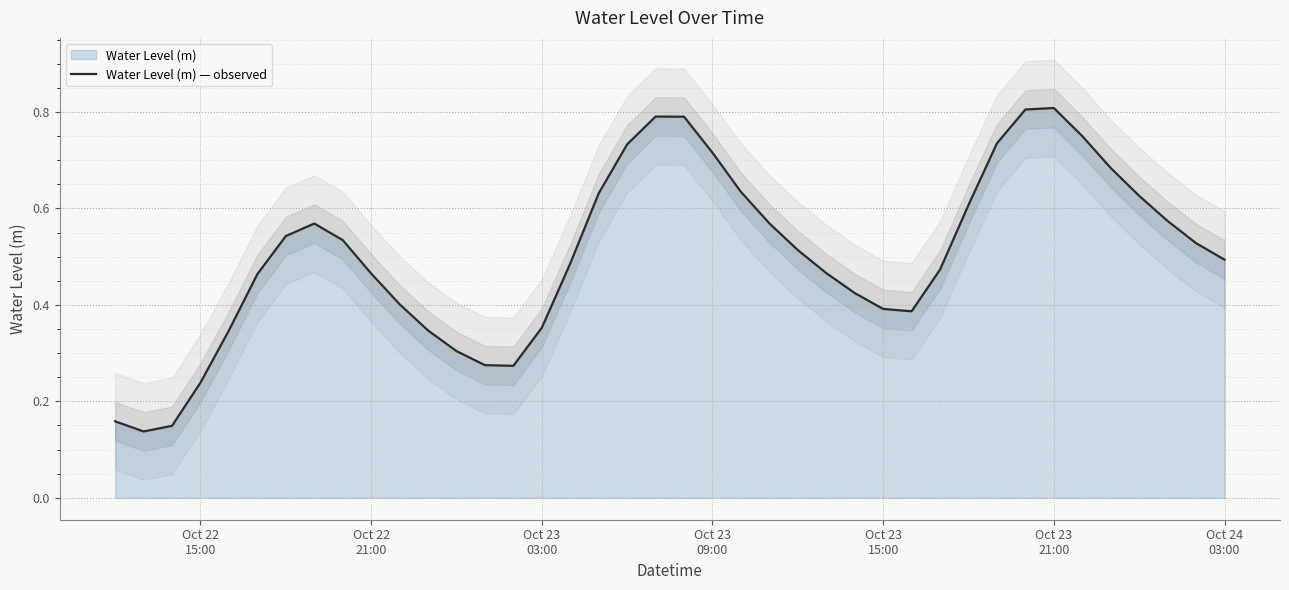

Does the chart display data point markers on the line(s)?

No